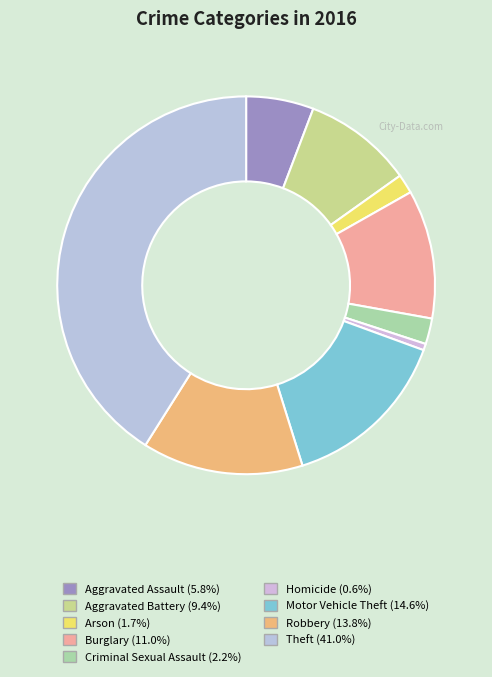

What percentage is NOT represented by Aggravated Battery?

90.6%